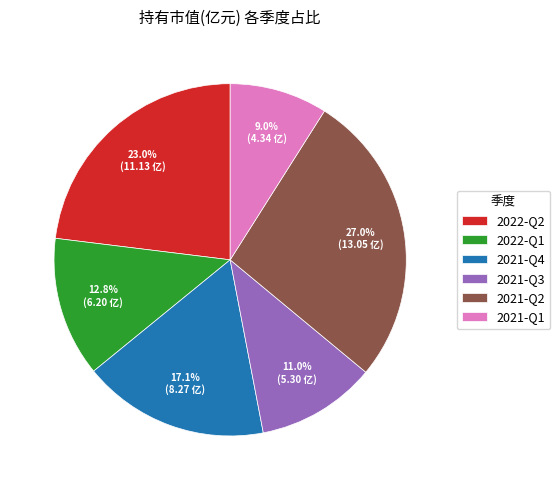

To the nearest percent, what is the combined percentage of 2021-Q4 and 2021-Q3?

28%